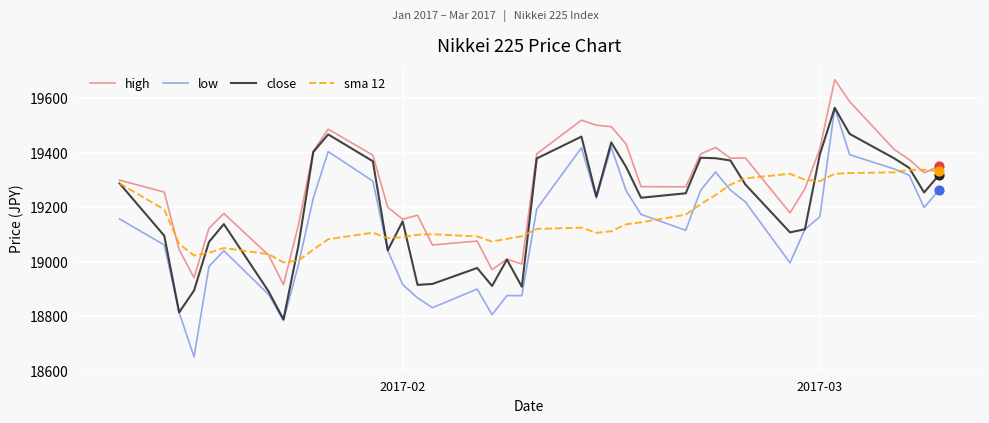

What are all the series names shown in the legend?

high, low, close, sma 12